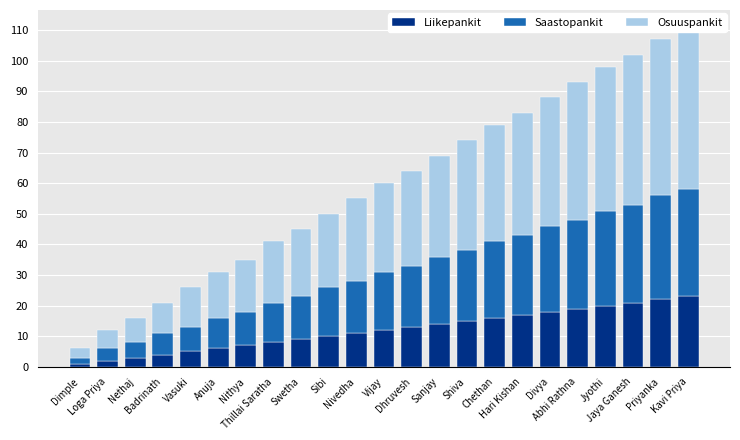

Which series has the largest total across all categories?

Osuuspankit